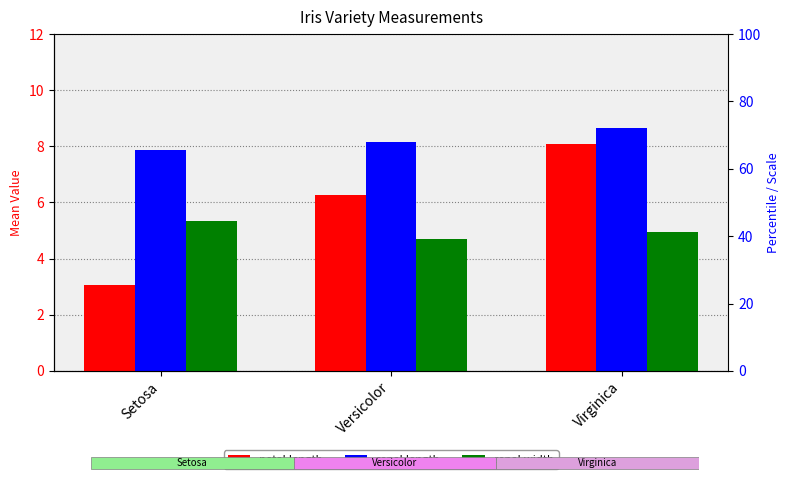

At how many categories does at least one series exceed 7?

3